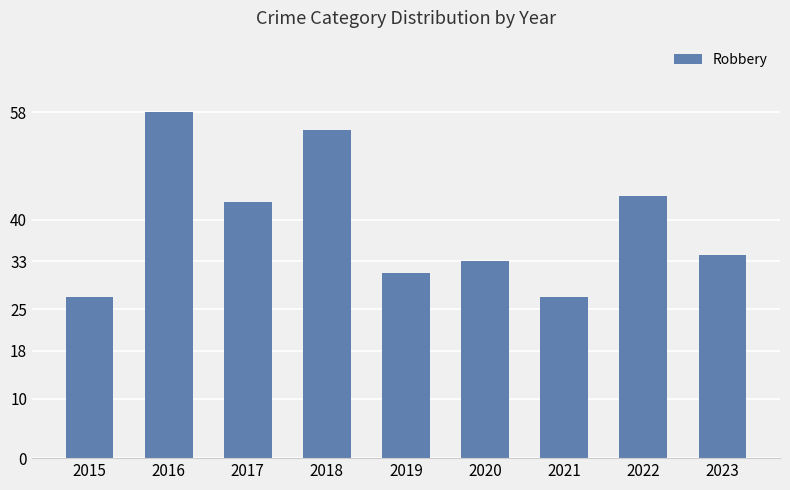

Are the bars grouped side by side (vs. stacked)?

No